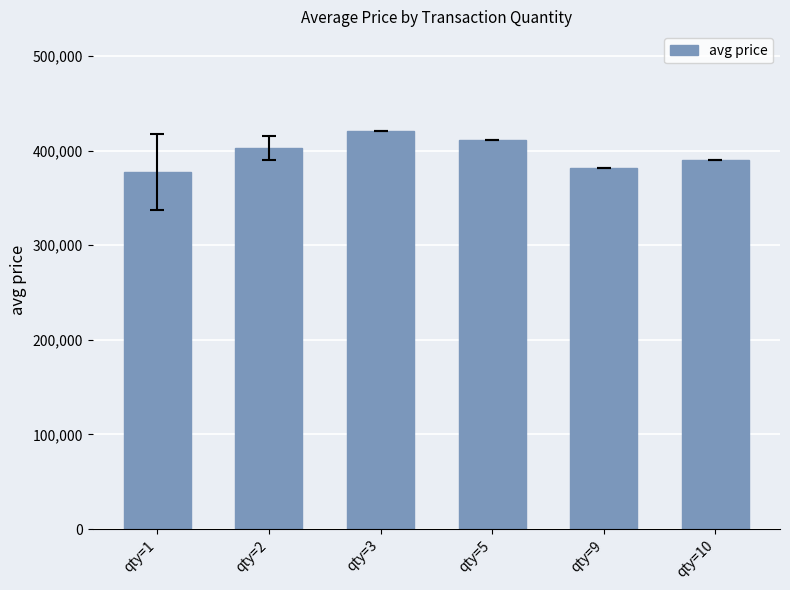

How many values are below 402748?

3